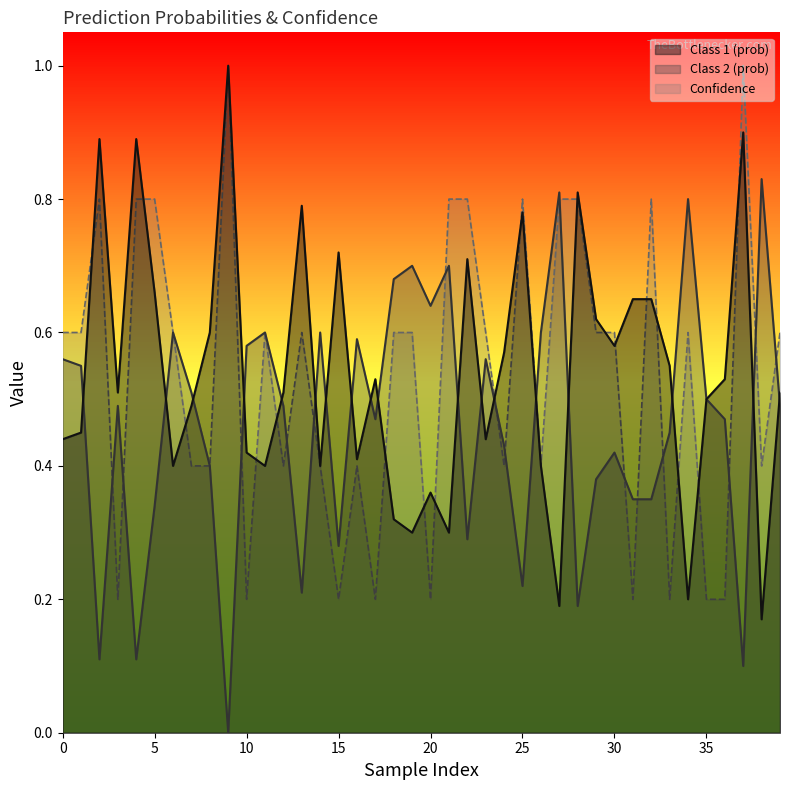

Is it true that Class 2 (prob) equals 0.4 at 24?

True